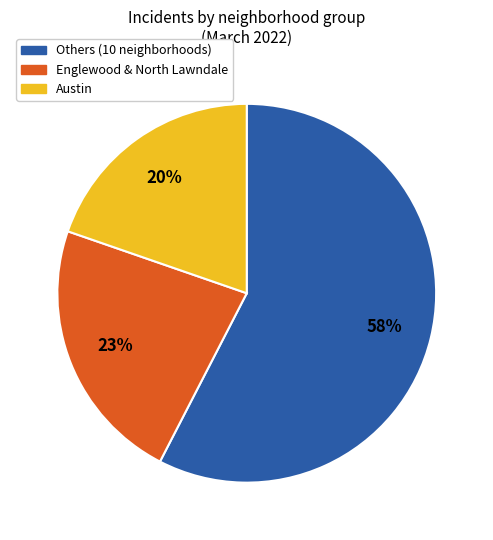

How many segments does this pie chart have?

3